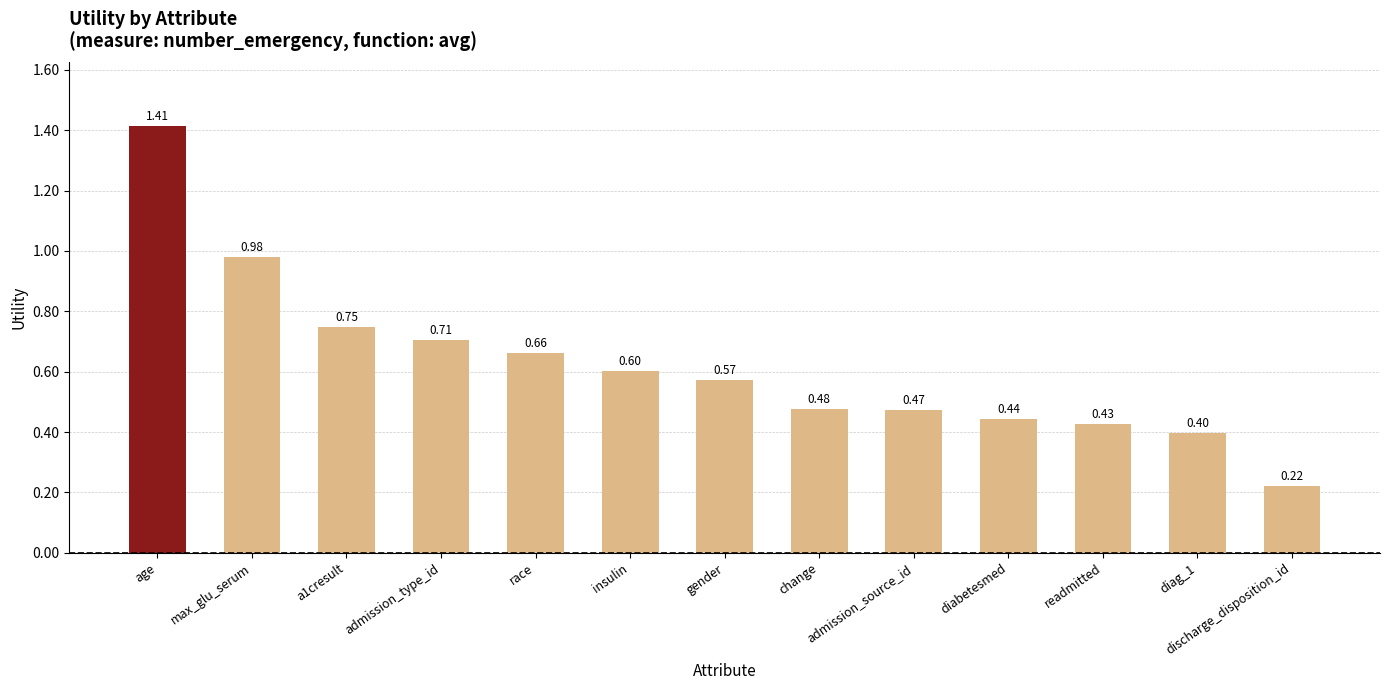

How many bars are there in total?

13